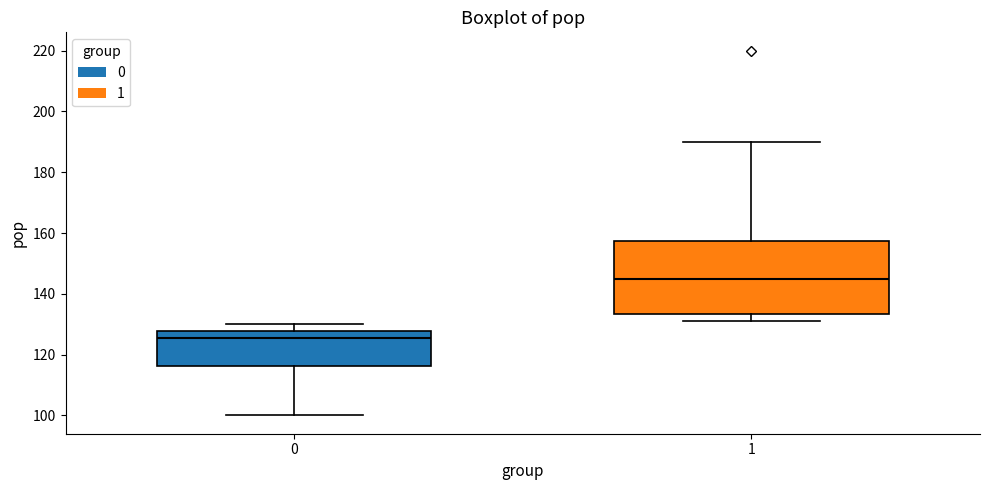

Reading left to right, transcribe this box plot: for each box, give where its median line is, the range the box spans, and where its two whiskers end, as read against the y-axis. The values are not printed on the chart, so give them approximately, as read against the axis.

0: median 126, box 116 to 128, whiskers 100 to 130
1: median 146, box 134 to 158, whiskers 132 to 190